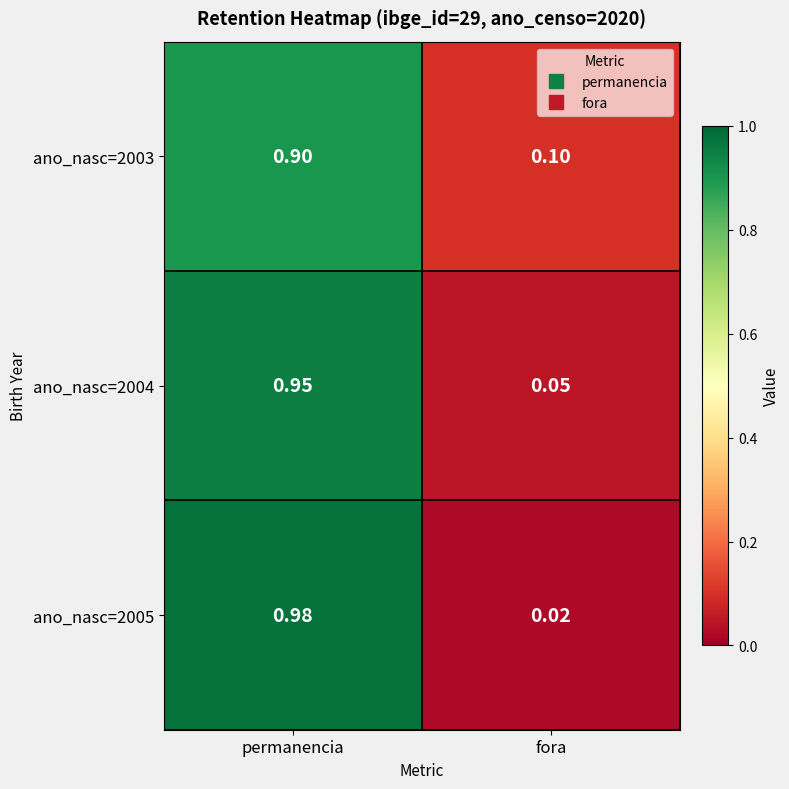

What is the difference between the highest and lowest values at permanencia?

0.1